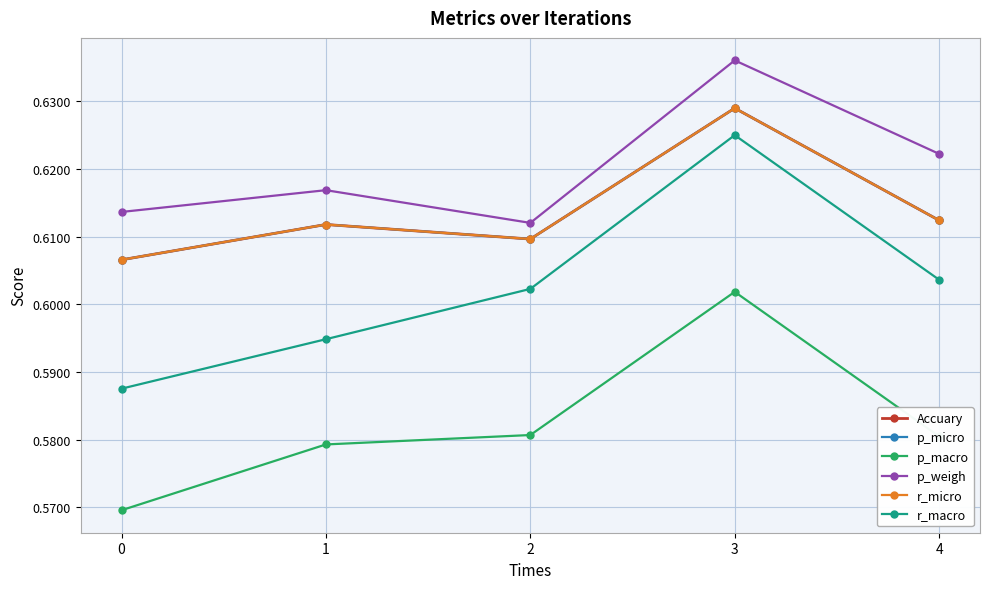

Is it true that Accuary equals 0.6 at 2?

True